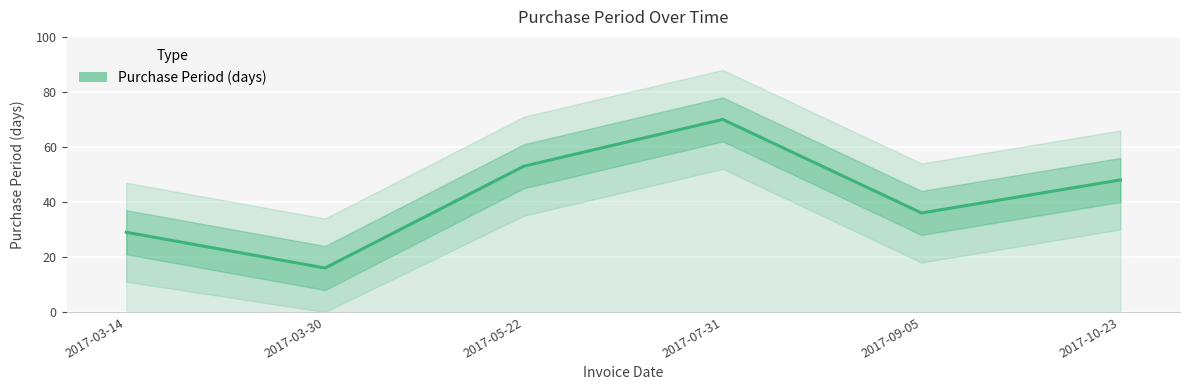

Which has a higher value, 2017-07-31 or 2017-03-14?

2017-07-31